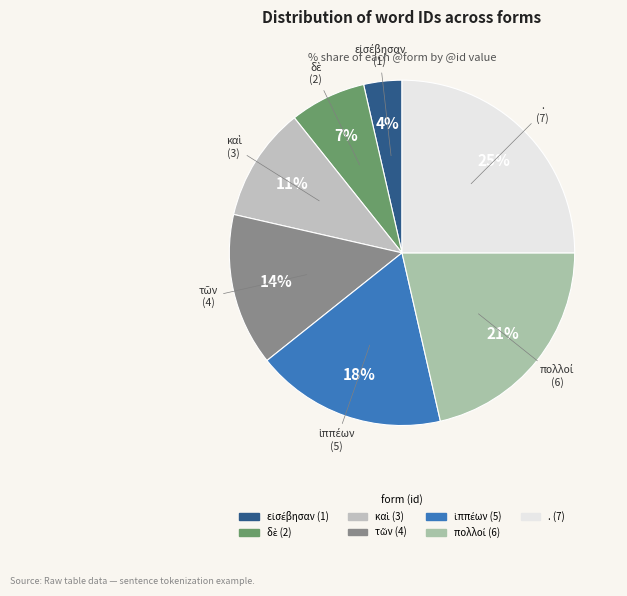

How many segments does this pie chart have?

7